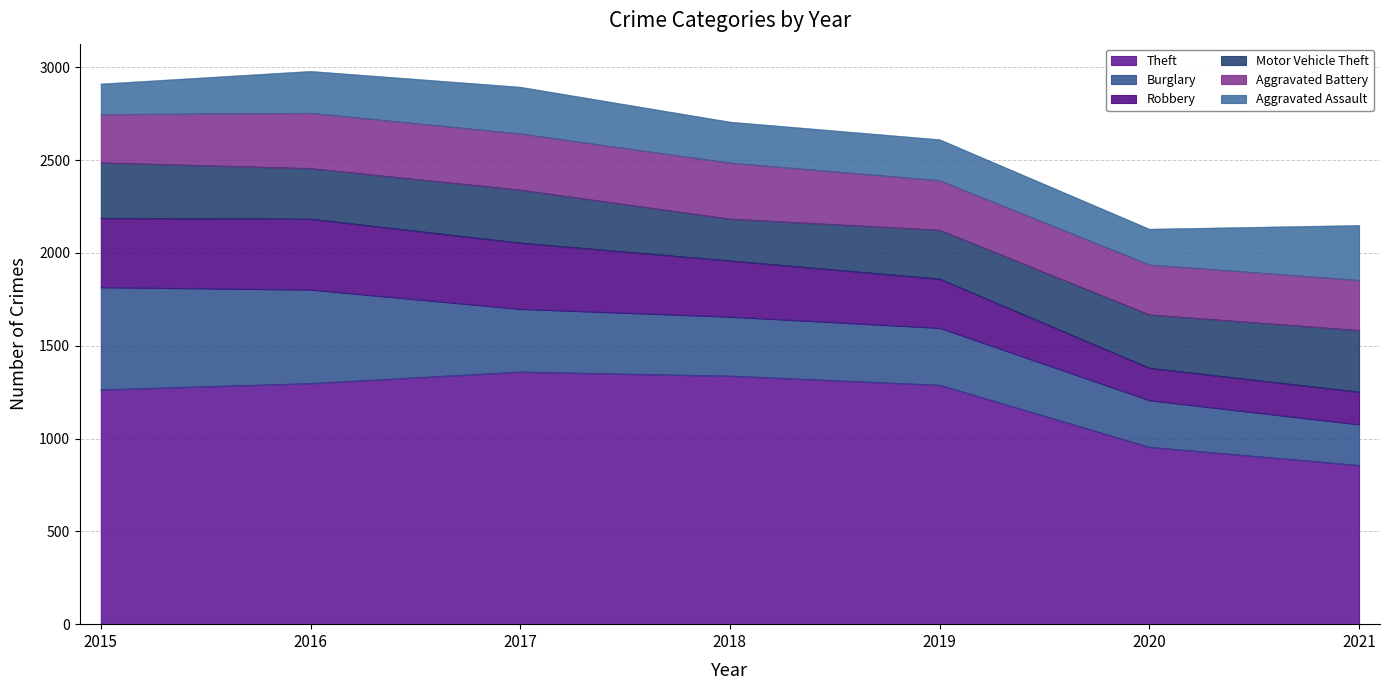

The Theft series shows 1297 at 2016. True or false?

True